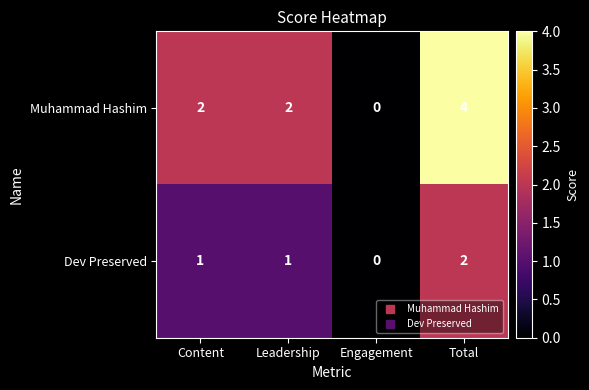

Count the number of data series in this chart.

2